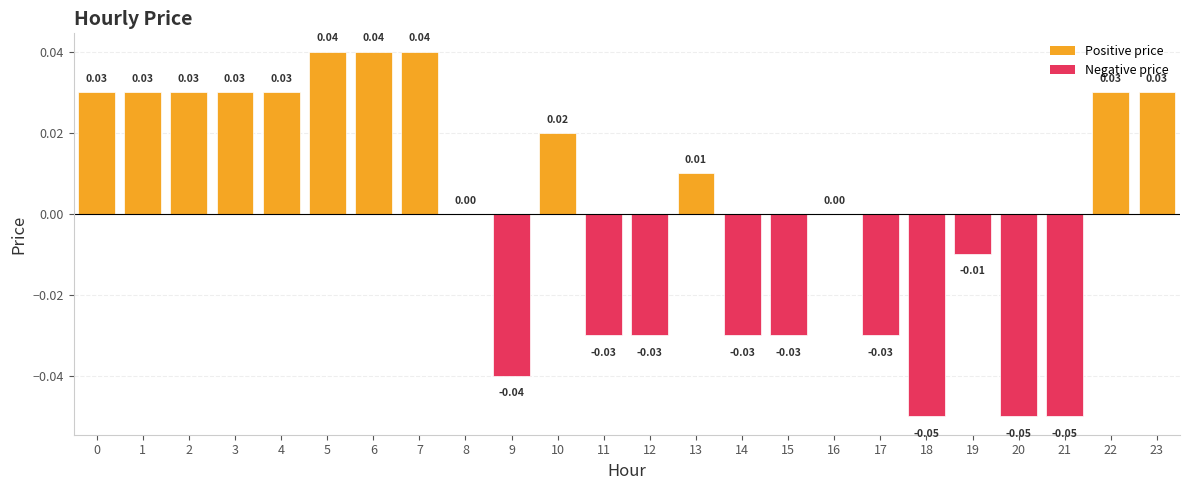

Which has a higher value, 9 or 19?

19